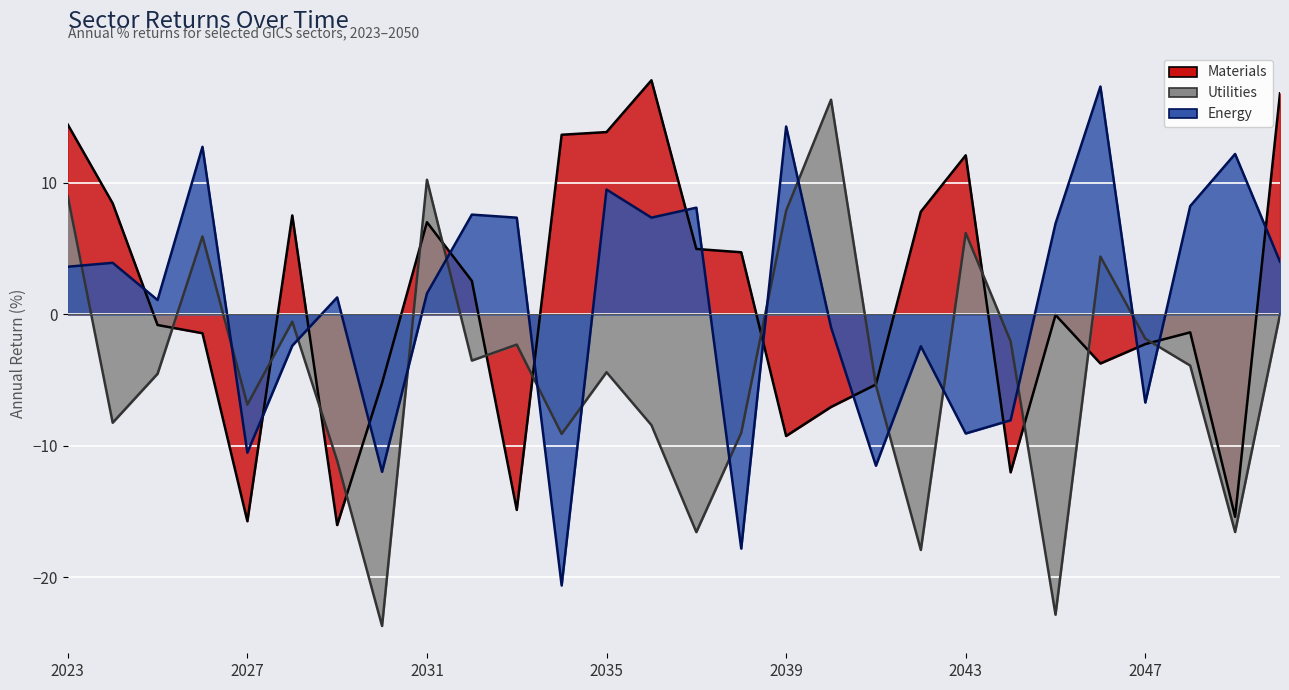

Which series has the widest spread of values?

Utilities